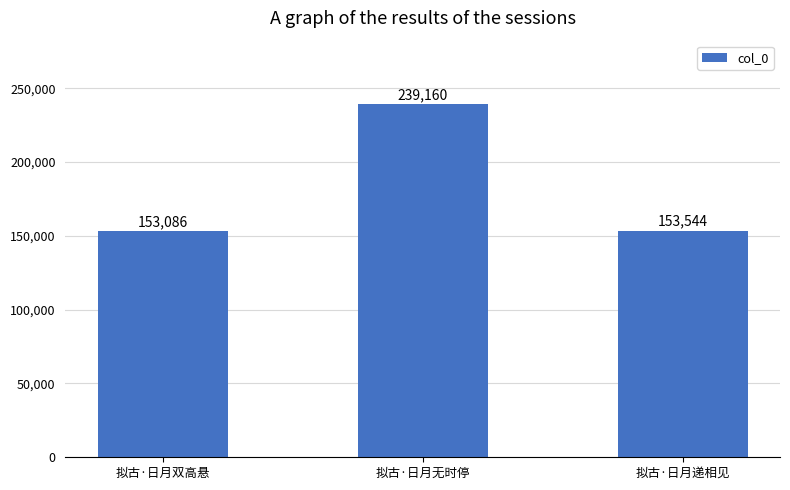

What position from the left is 拟古·日月双高悬?

1